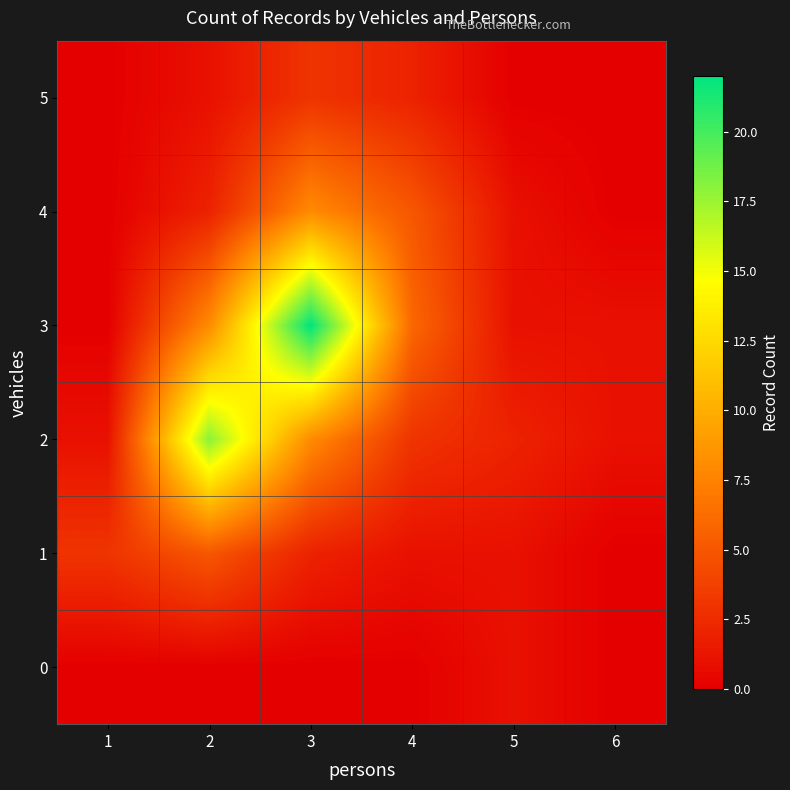

Count the number of data series in this chart.

6